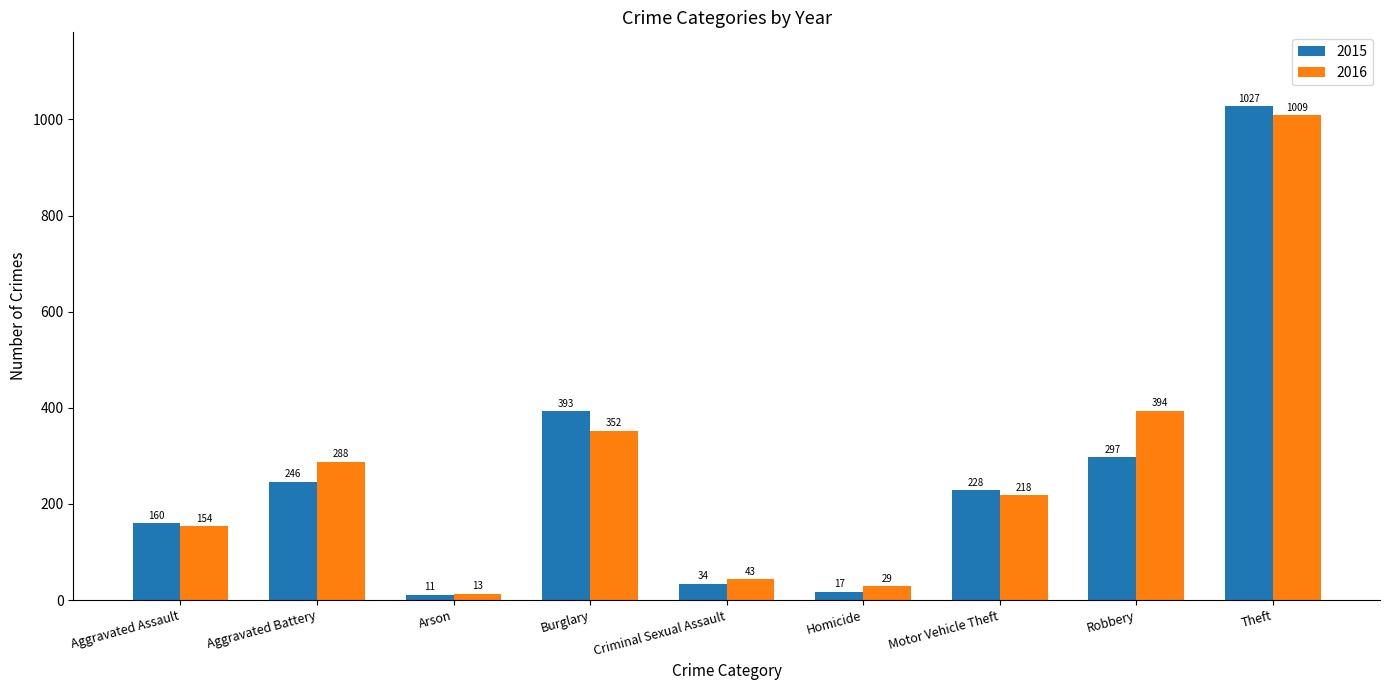

How many bars are there in each group?

2